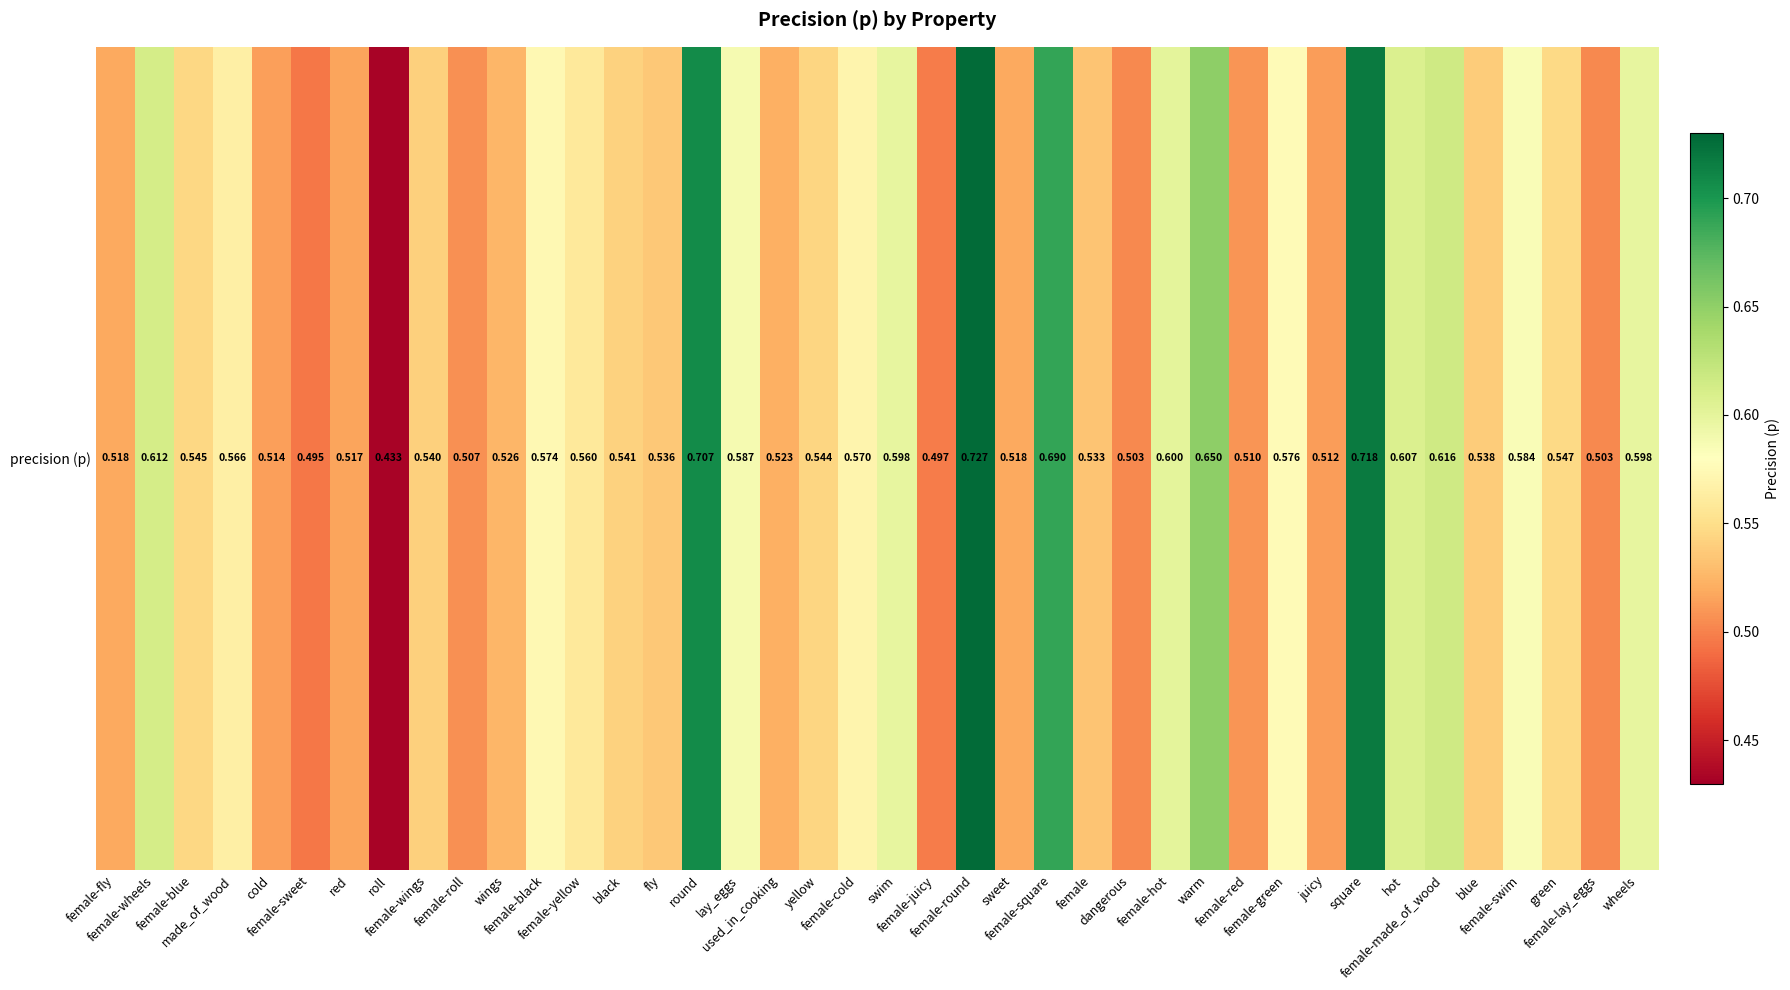

Where is the data nearest to the value 0?

roll